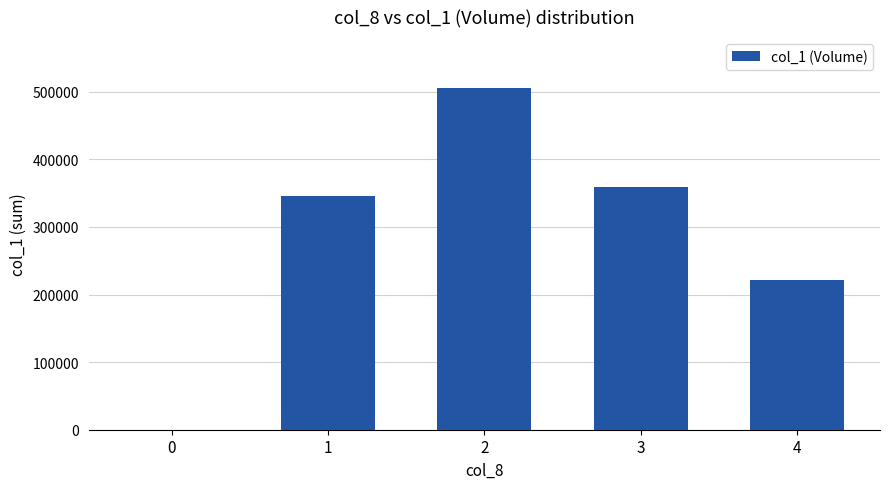

Reading left to right, extract all data points from this chart.

0	346000	505000	359000	222000